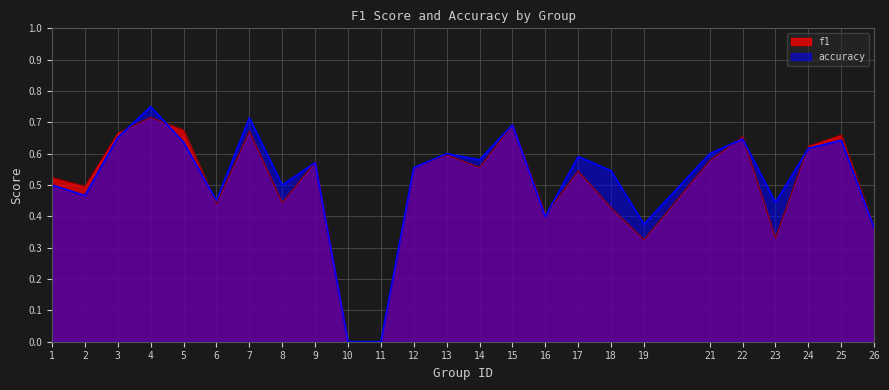

Where is the first local minimum for accuracy?

2